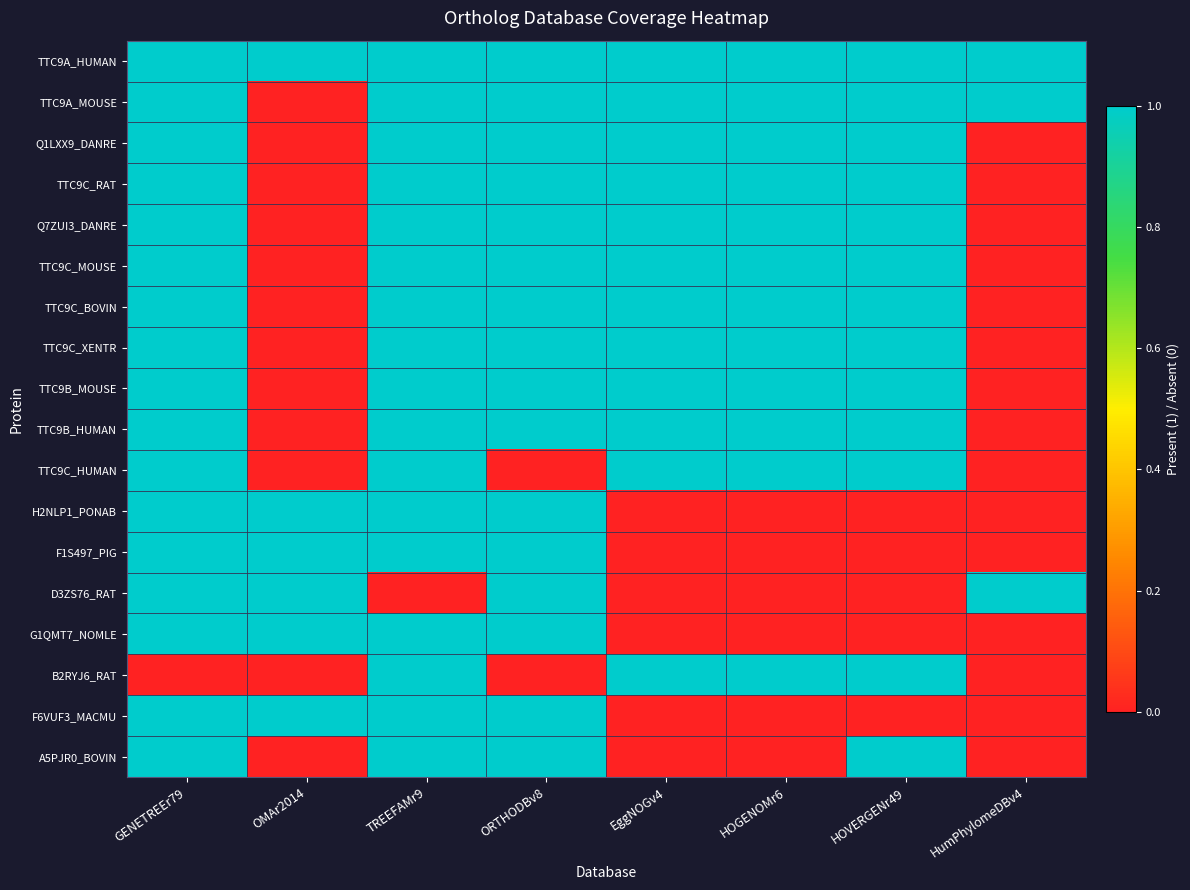

At which category is the sum across all series the highest?

GENETREEr79